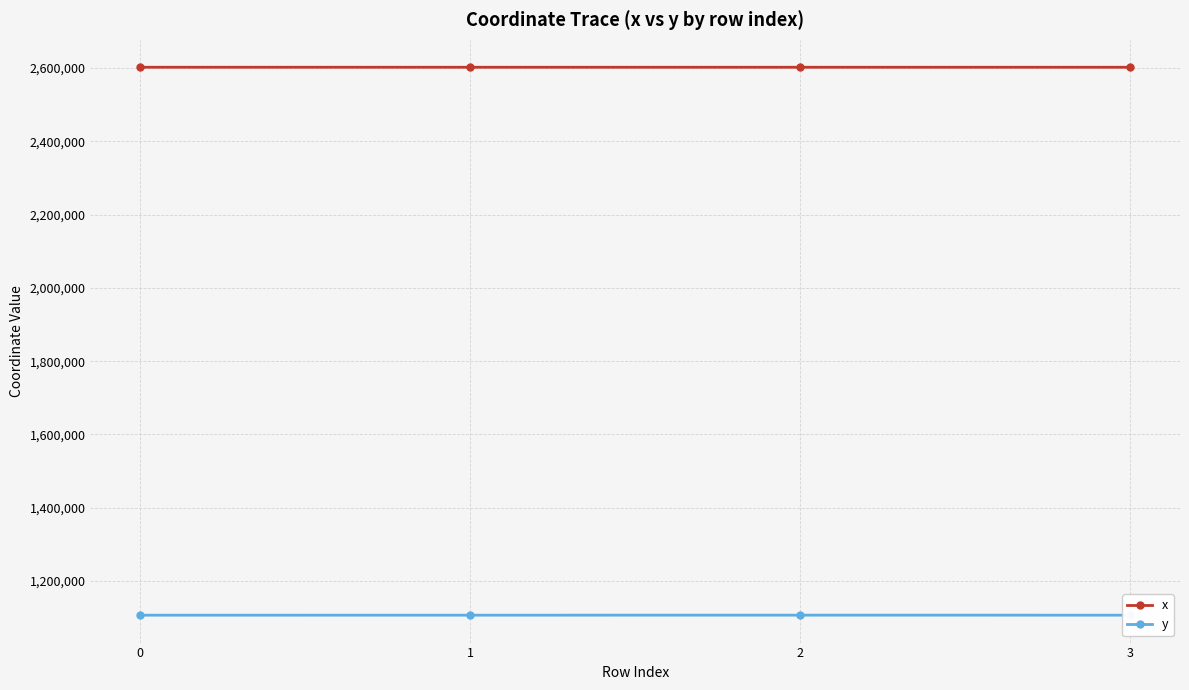

How many data points does each series have?

4